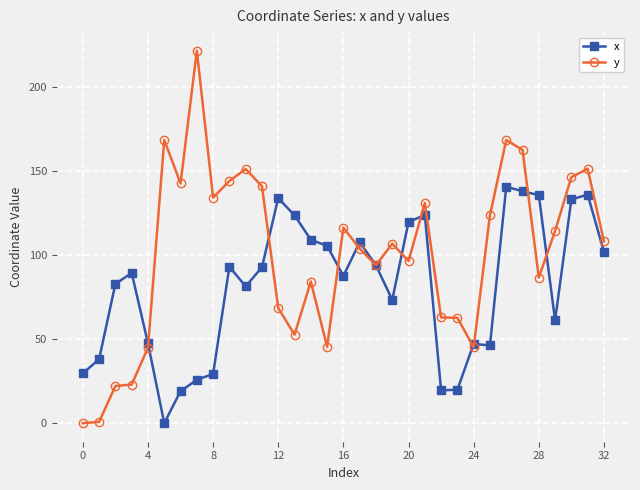

Which series has the widest spread of values?

y